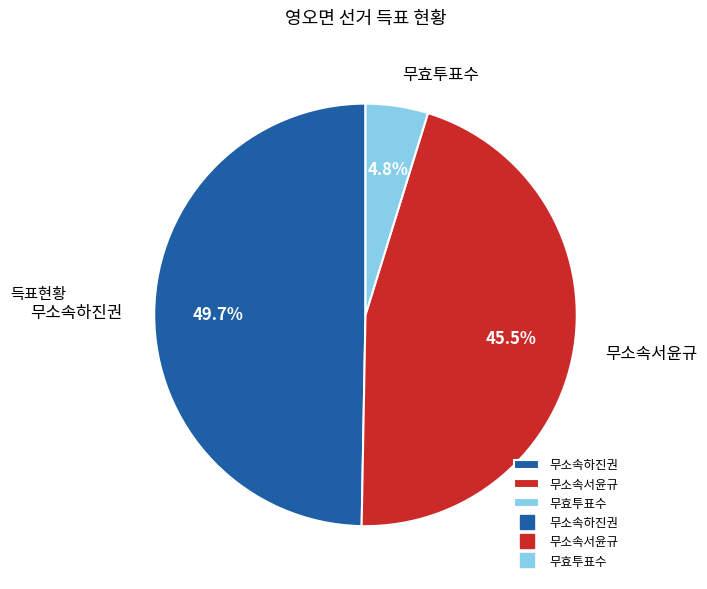

What percentage is the 무소속하진권 slice, to the nearest percent?

50%